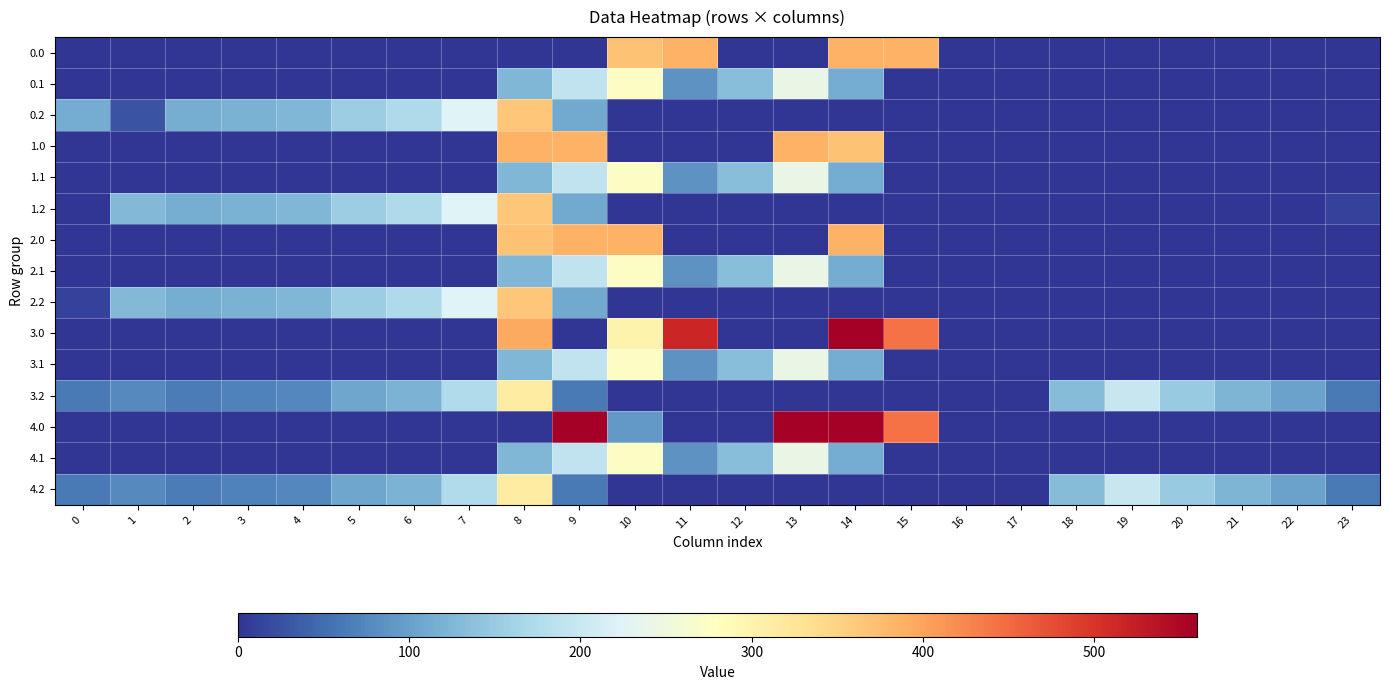

What is the greatest value displayed?

559.0